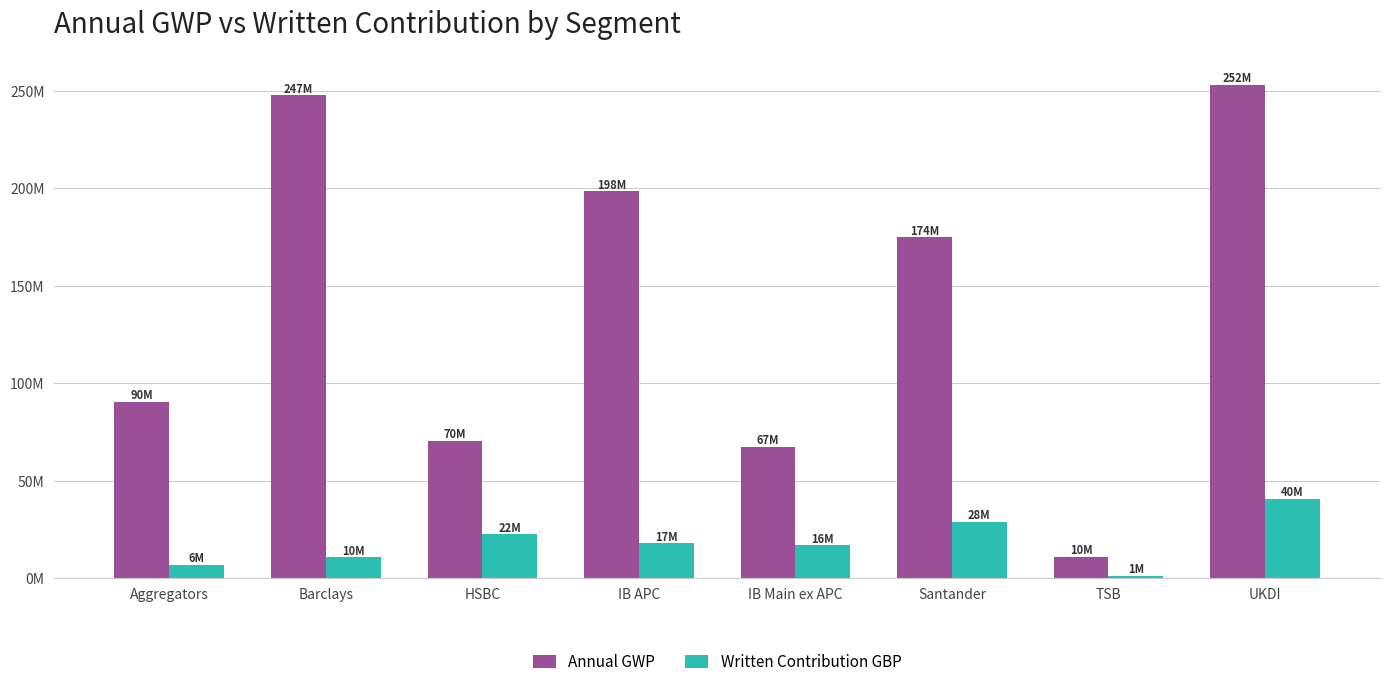

What are all the series names shown in the legend?

Annual GWP, Written Contribution GBP